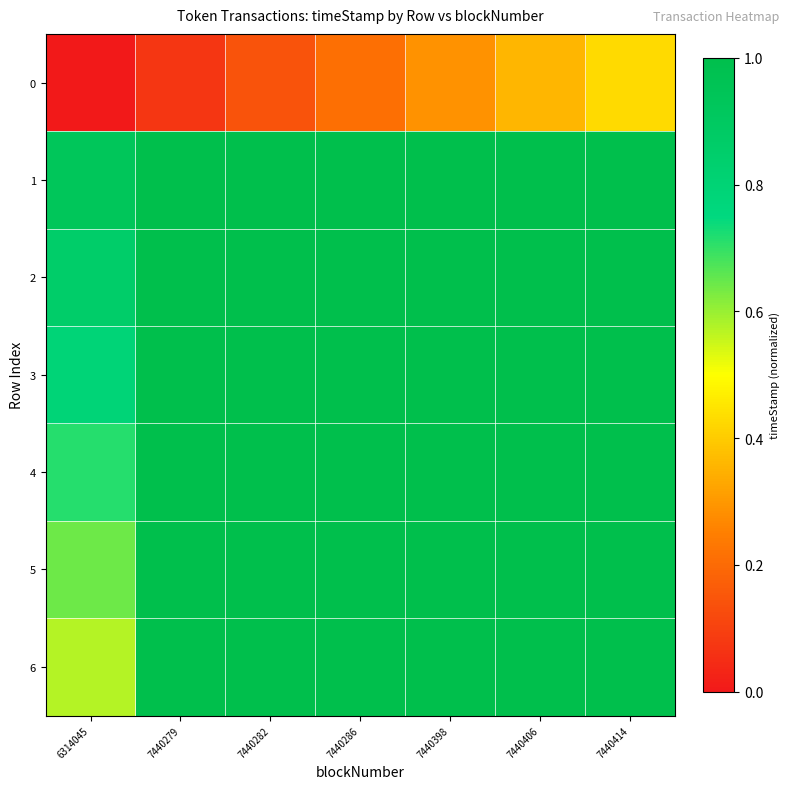

How many distinct data groups are displayed?

7